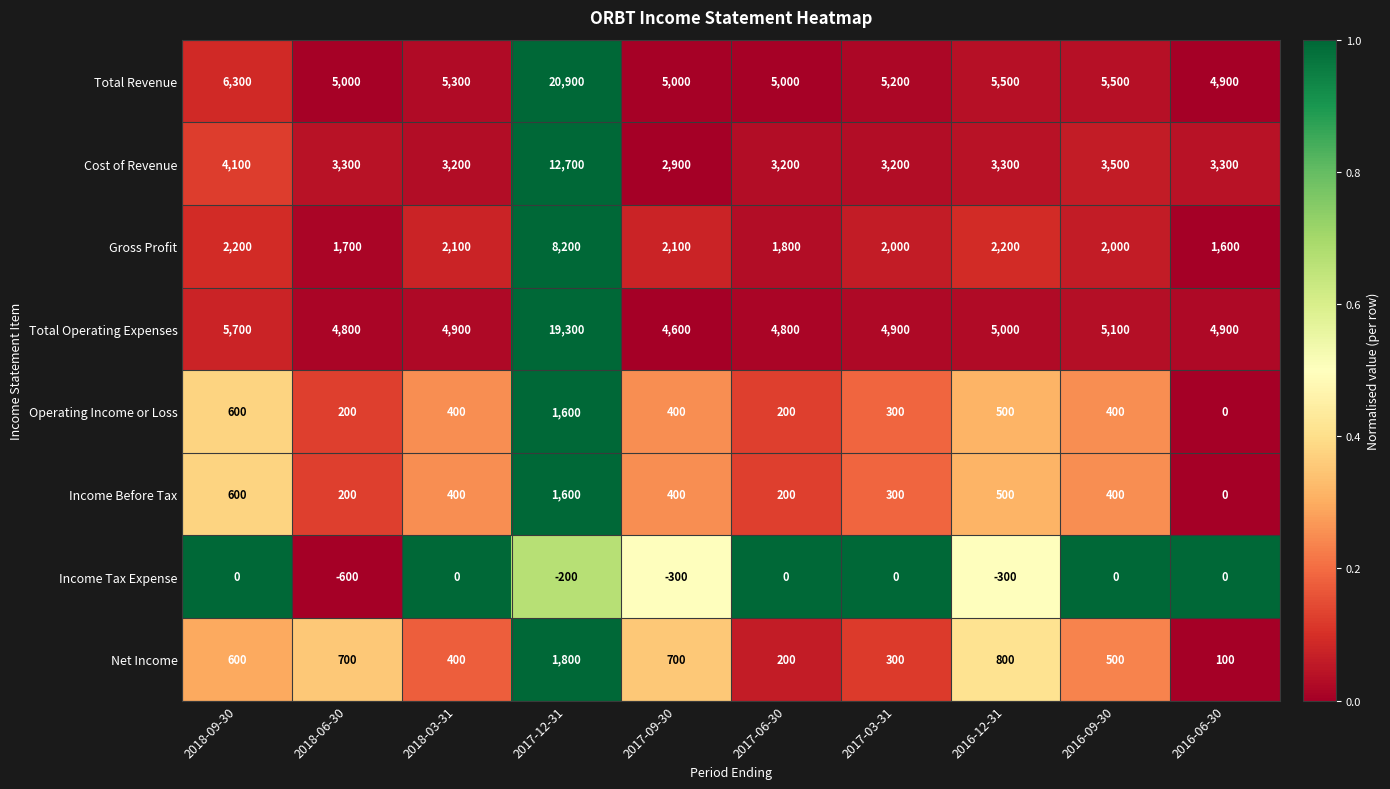

What is the difference between the Income Tax Expense values at 2018-06-30 and 2018-09-30?

600